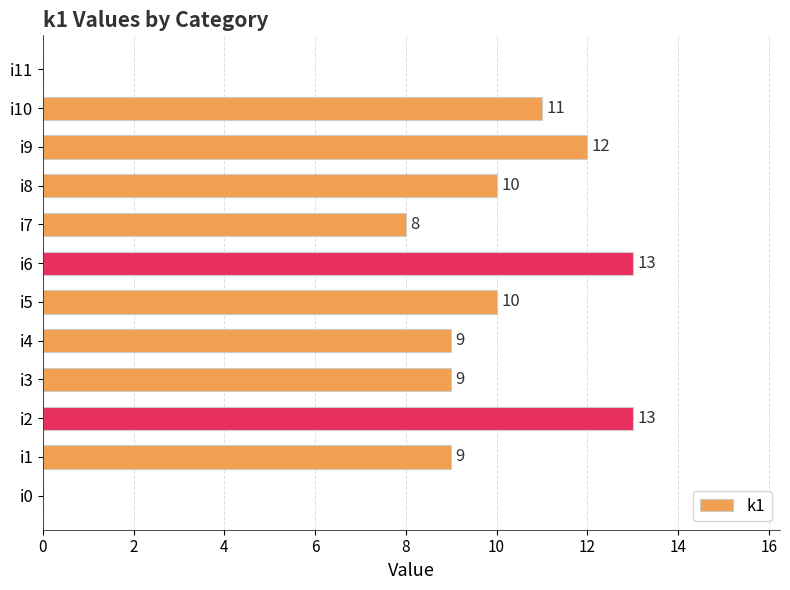

Between i0 and i7, which is larger?

i7